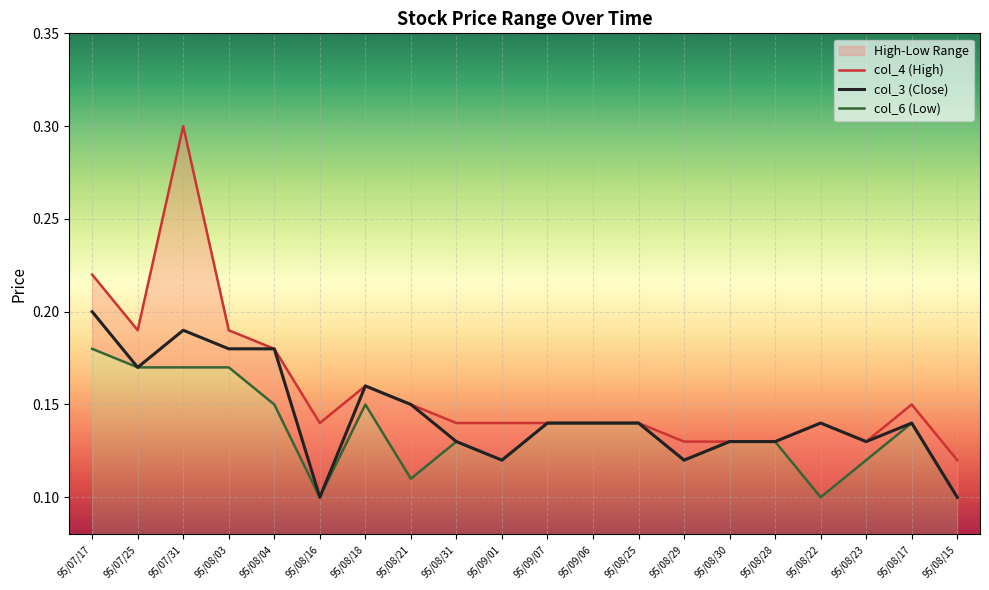

Reading left to right, what are all the values shown in this chart?

col_4 (High): 95/07/17=0.2	95/07/25=0.2	95/07/31=0.3	95/08/03=0.2	95/08/04=0.2	95/08/16=0.1	95/08/18=0.2	95/08/21=0.1	95/08/31=0.1	95/09/01=0.1	95/09/07=0.1	95/09/06=0.1	95/08/25=0.1	95/08/29=0.1	95/08/30=0.1	95/08/28=0.1	95/08/22=0.1	95/08/23=0.1	95/08/17=0.1	95/08/15=0.1
col_3 (Close): 95/07/17=0.2	95/07/25=0.2	95/07/31=0.2	95/08/03=0.2	95/08/04=0.2	95/08/16=0.1	95/08/18=0.2	95/08/21=0.1	95/08/31=0.1	95/09/01=0.1	95/09/07=0.1	95/09/06=0.1	95/08/25=0.1	95/08/29=0.1	95/08/30=0.1	95/08/28=0.1	95/08/22=0.1	95/08/23=0.1	95/08/17=0.1	95/08/15=0.1
col_6 (Low): 95/07/17=0.2	95/07/25=0.2	95/07/31=0.2	95/08/03=0.2	95/08/04=0.1	95/08/16=0.1	95/08/18=0.1	95/08/21=0.1	95/08/31=0.1	95/09/01=0.1	95/09/07=0.1	95/09/06=0.1	95/08/25=0.1	95/08/29=0.1	95/08/30=0.1	95/08/28=0.1	95/08/22=0.1	95/08/23=0.1	95/08/17=0.1	95/08/15=0.1